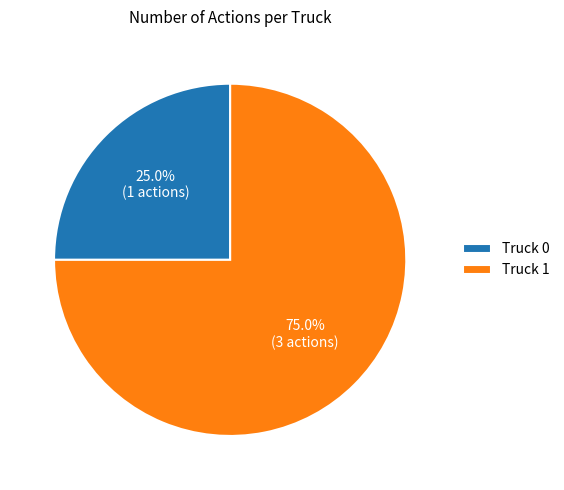

To the nearest percent, what percentage of the pie is Truck 1?

75%